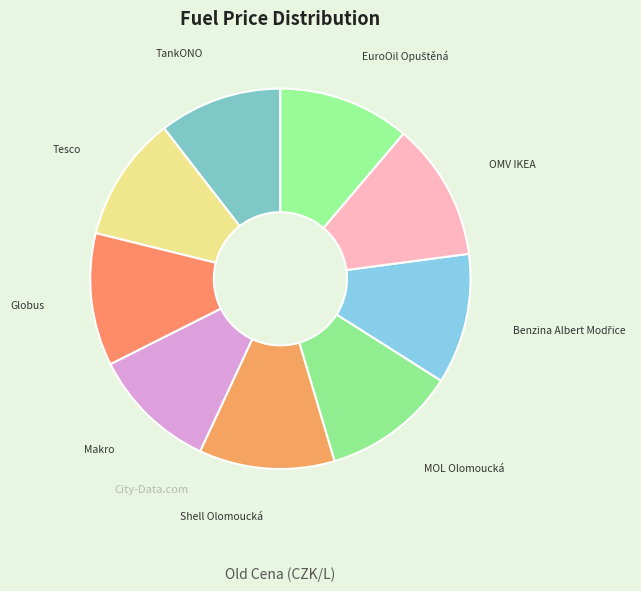

Approximately how many times larger is the value at TankONO compared to MOL Olomoucká?

0.9